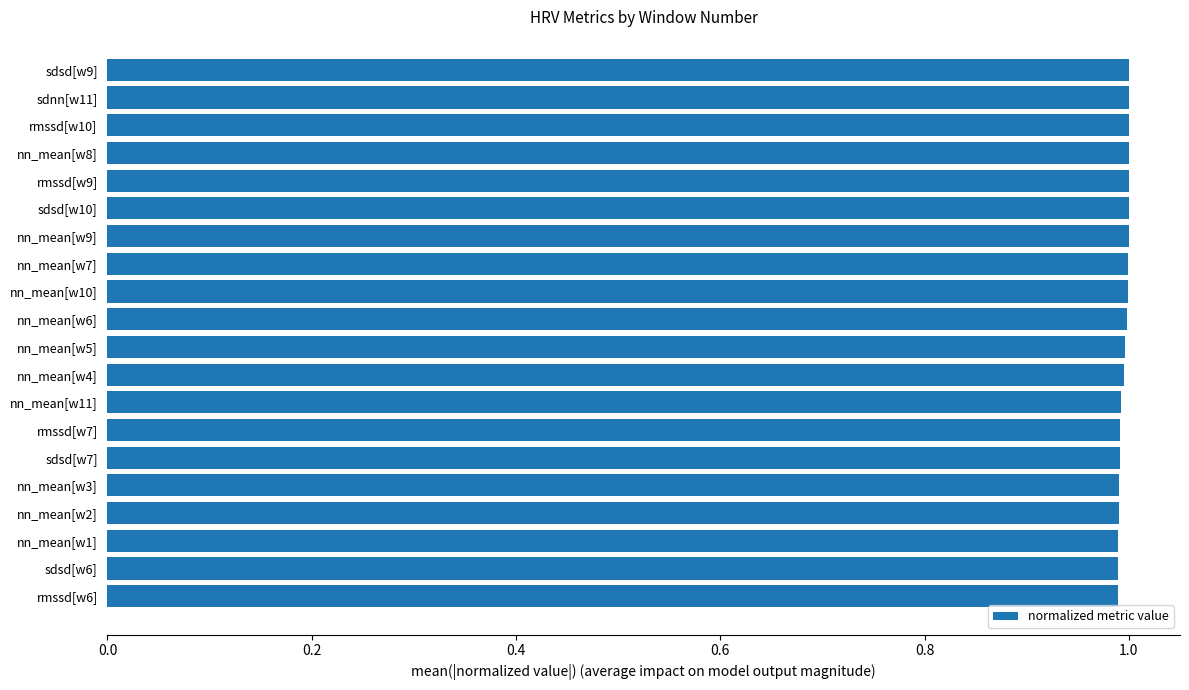

What is the sum of the values at rmssd[w10] and rmssd[w7]?

2.0